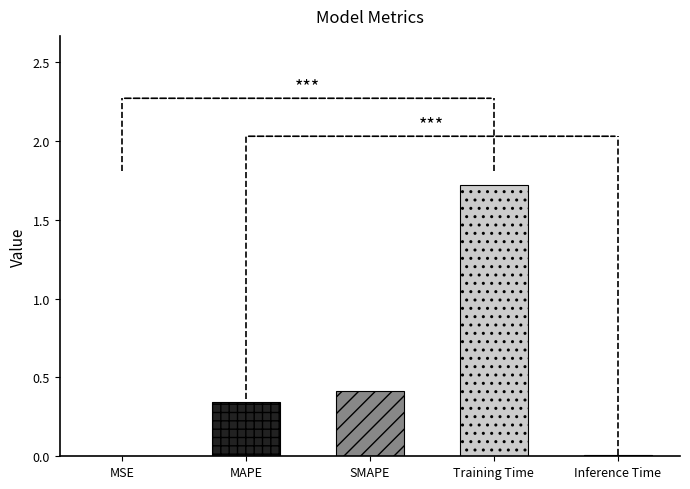

Reading left to right, list all the values displayed in this chart.

MSE=0.0	MAPE=0.3	SMAPE=0.4	Training Time=1.7	Inference Time=0.0